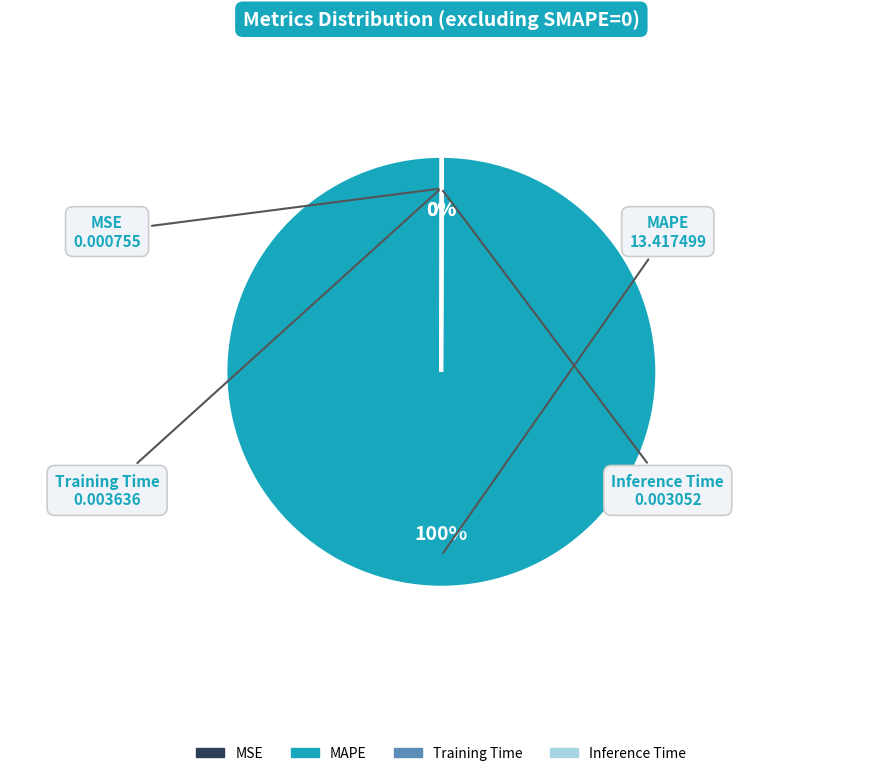

Which category accounts for the majority?

MAPE